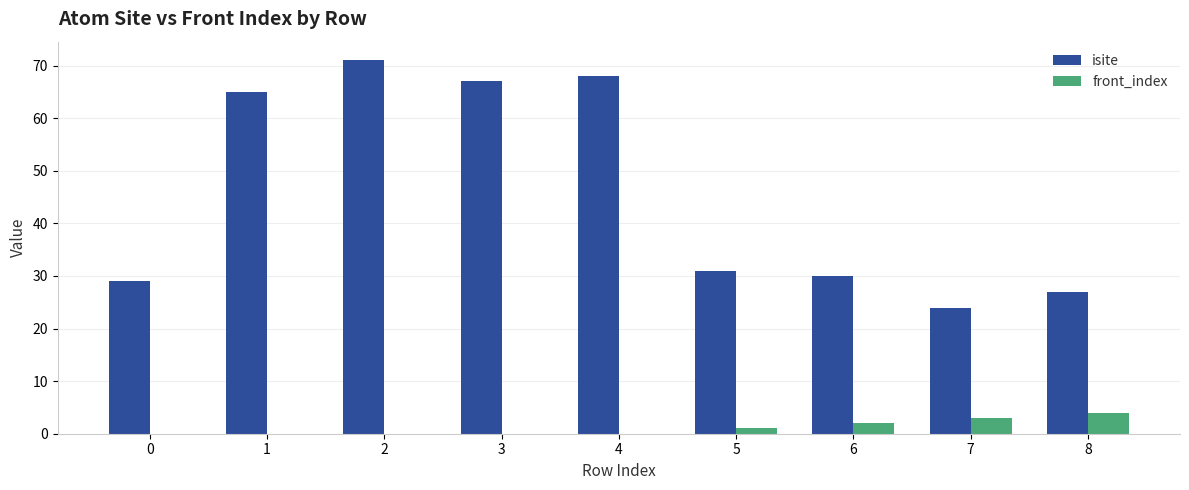

How many series are shown in this chart?

2